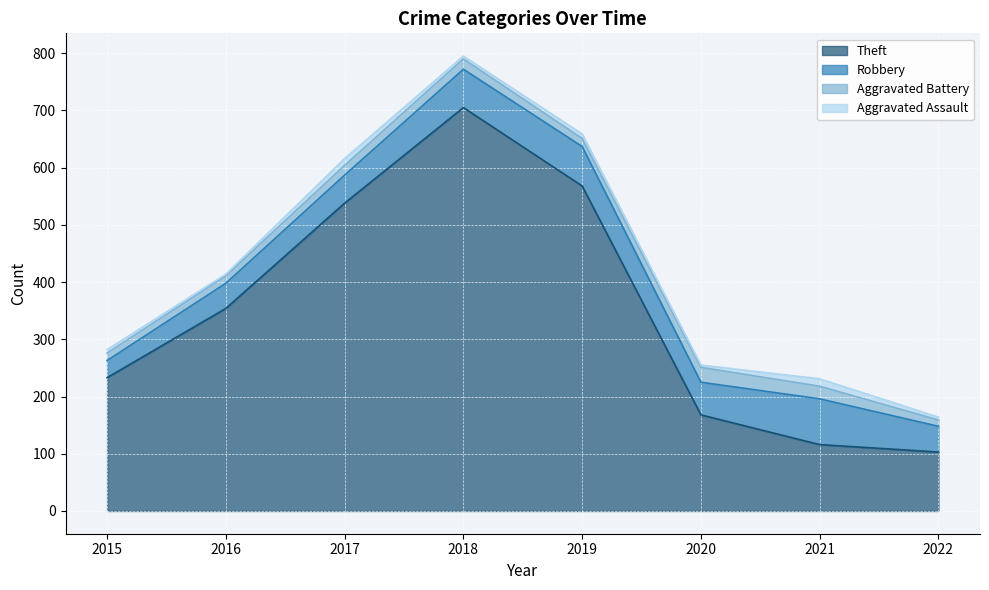

Reading right to left, what are all the values shown in this chart?

Theft: 103	116	168	568	705	538	354	233
Robbery: 45	80	57	69	67	49	44	30
Aggravated Battery: 11	22	26	14	18	17	13	13
Aggravated Assault: 5	13	4	8	5	12	3	6